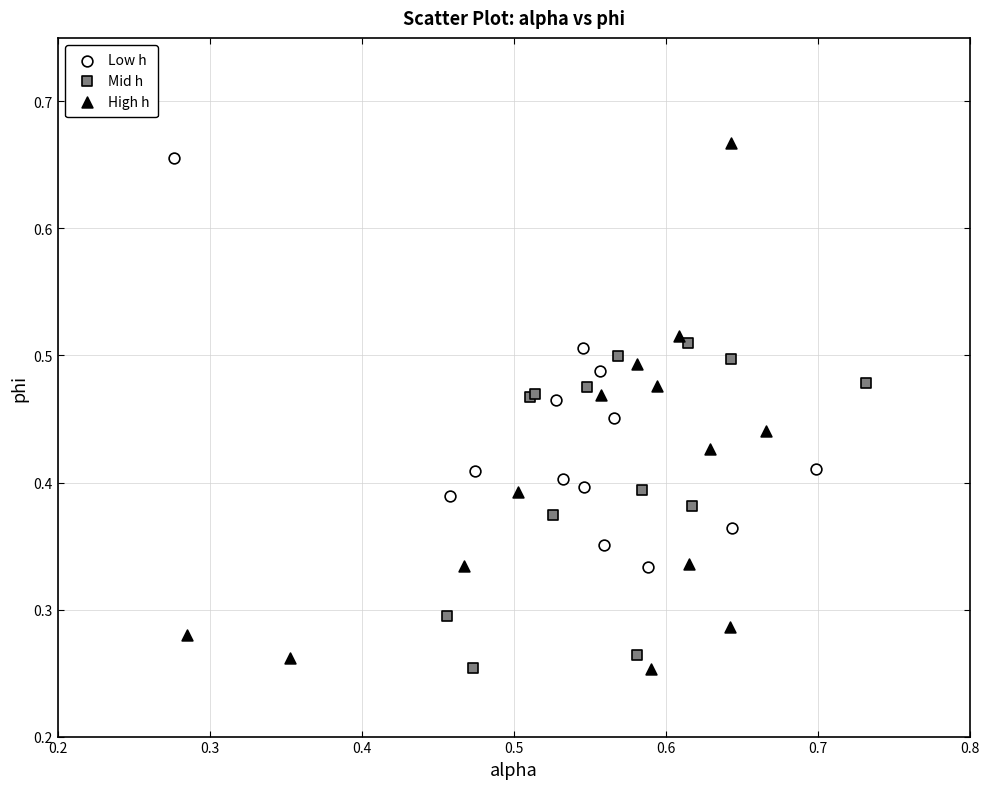

Which series has the largest Y range (max minus min)?

High h